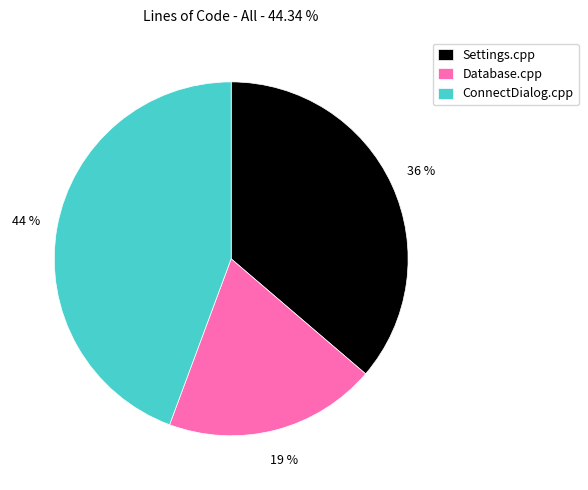

The Database.cpp slice represents 25% of the pie. True or false?

False